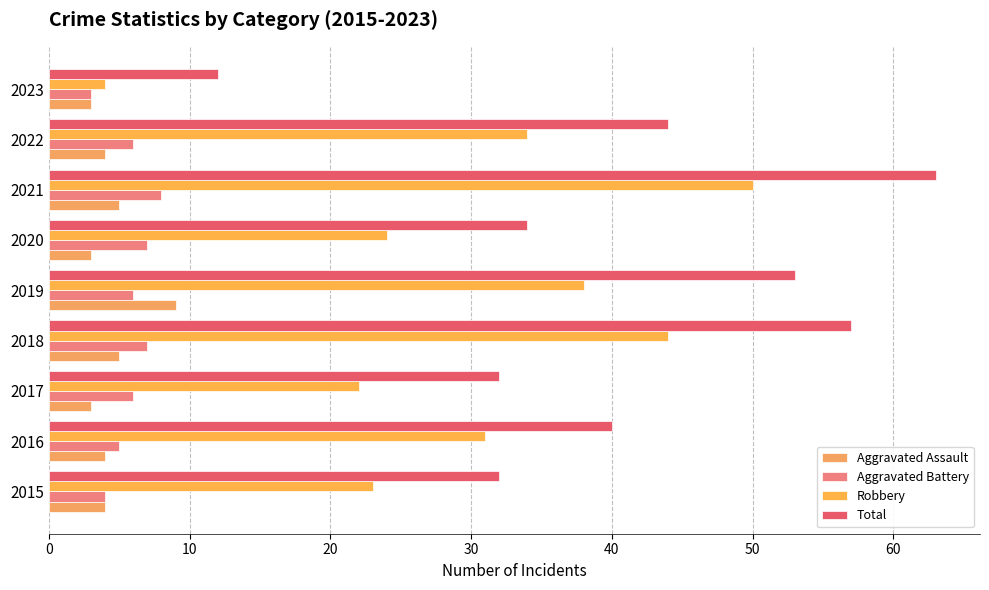

At which category is the sum across all series the highest?

2021